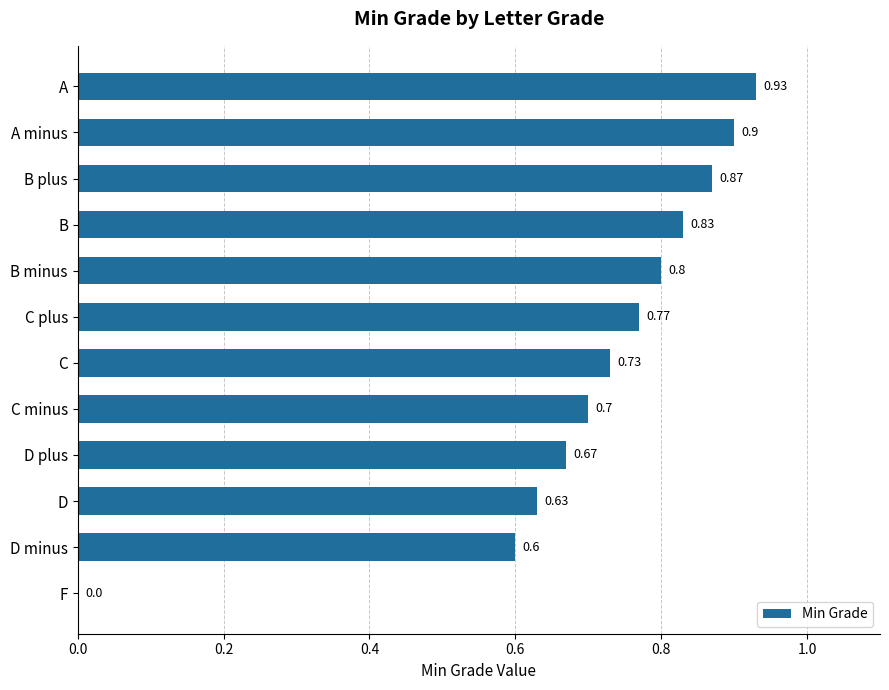

Between B minus and A minus, which is larger?

A minus